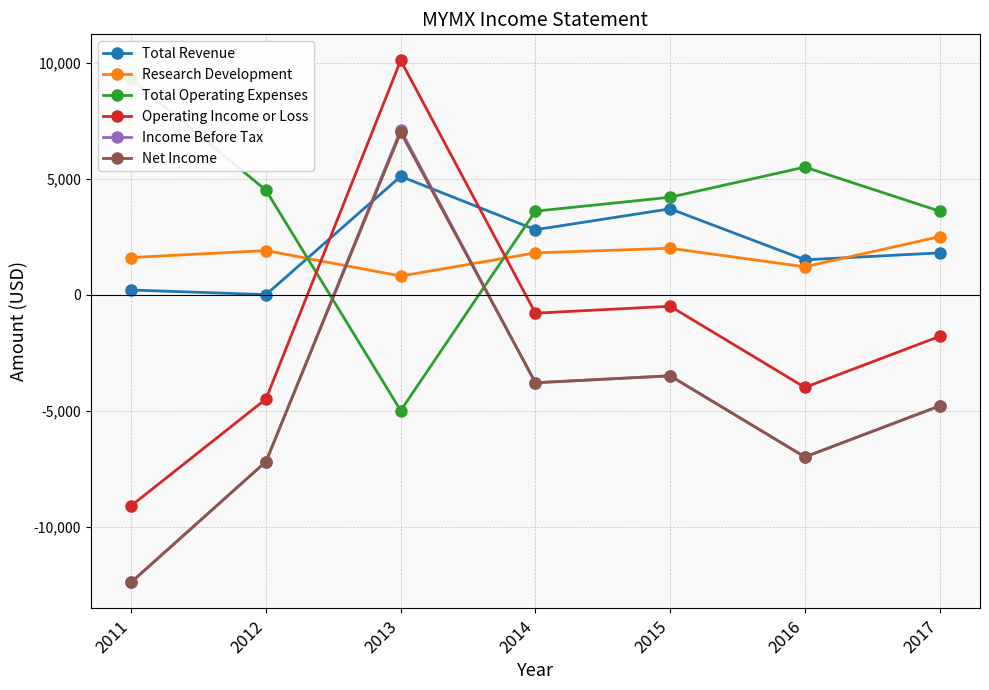

List the series in order of their peak value, lowest first.

Research Development, Total Revenue, Net Income, Income Before Tax, Total Operating Expenses, Operating Income or Loss